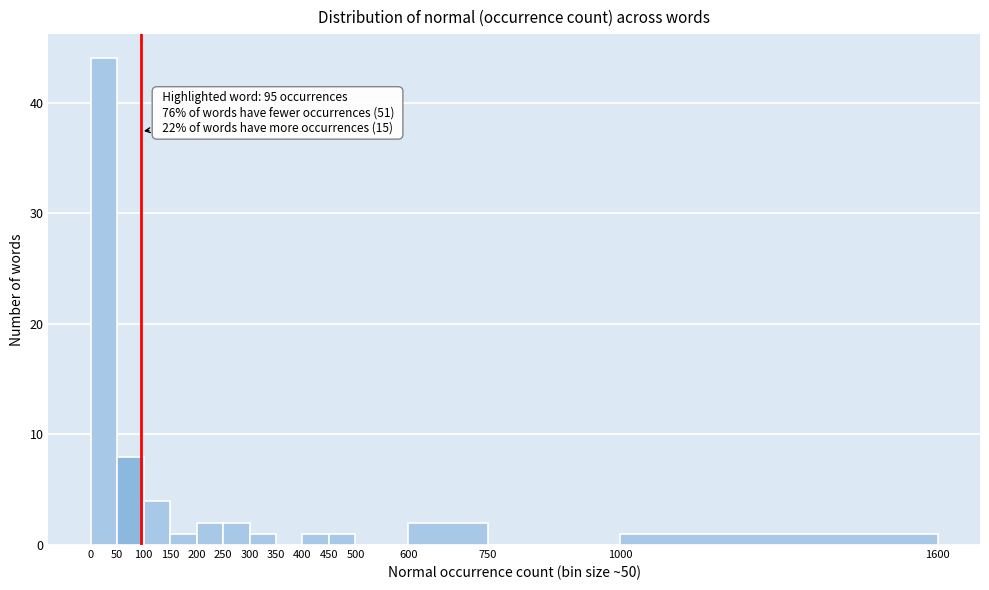

Over which range of the x-axis is the bar tallest?

0 to 50